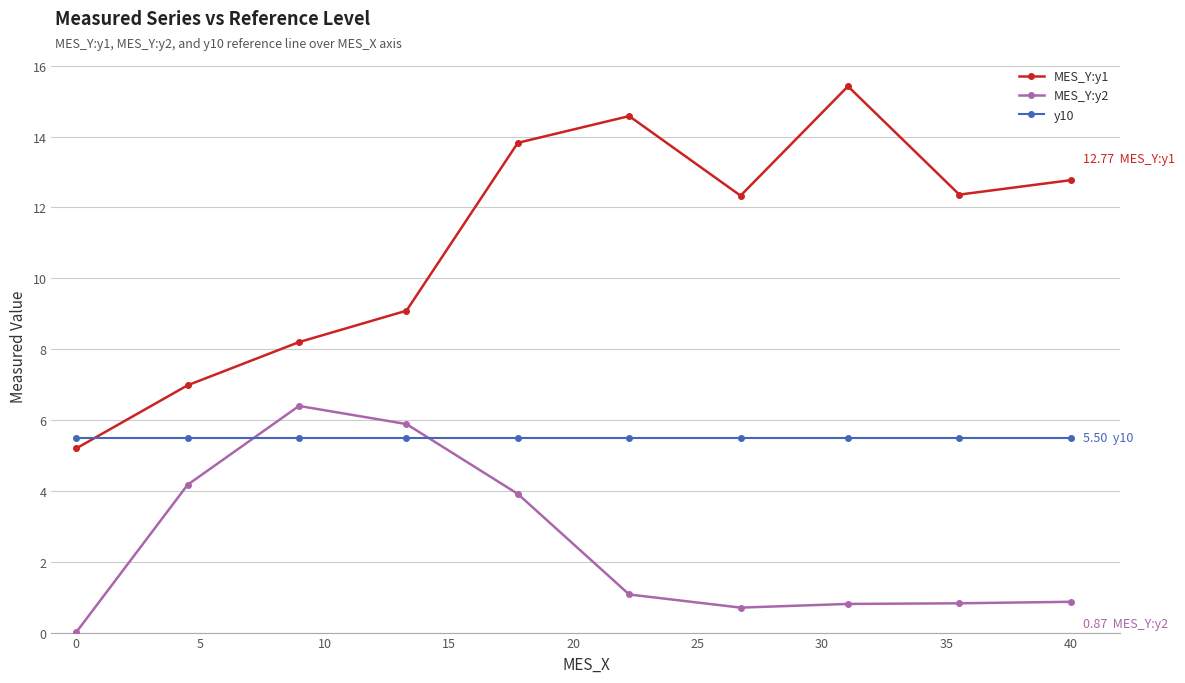

Rank the series by their average value, from highest to lowest.

MES_Y:y1, y10, MES_Y:y2